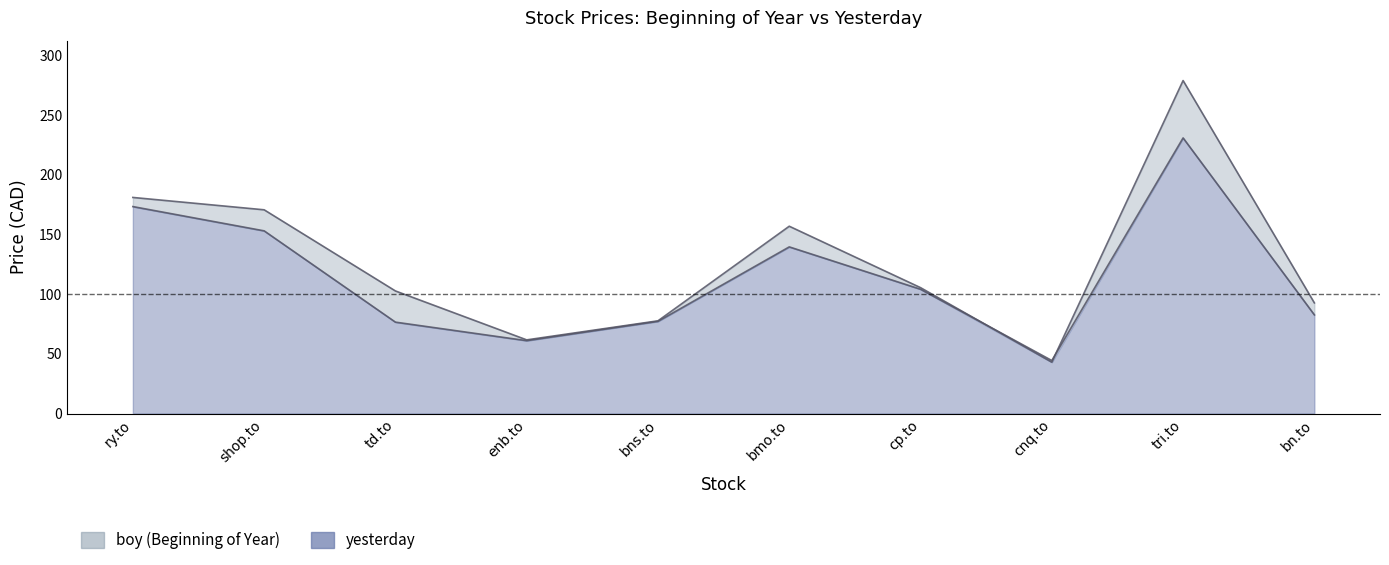

Which category has the highest value across all series?

tri.to